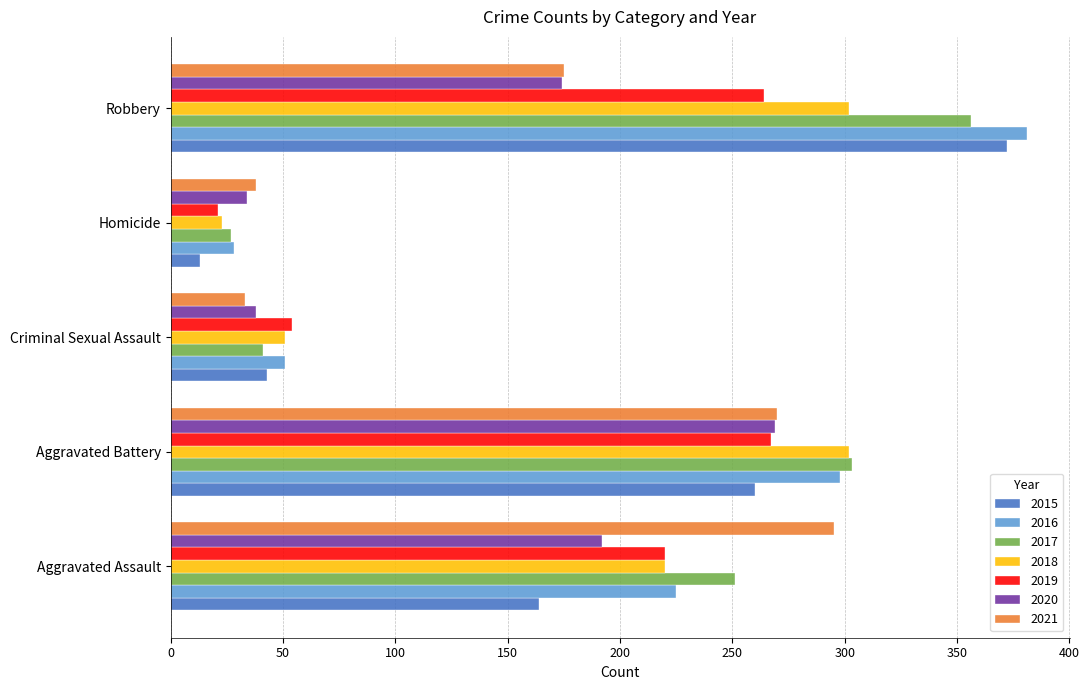

Is it true that 2016 equals 49 at Homicide?

False